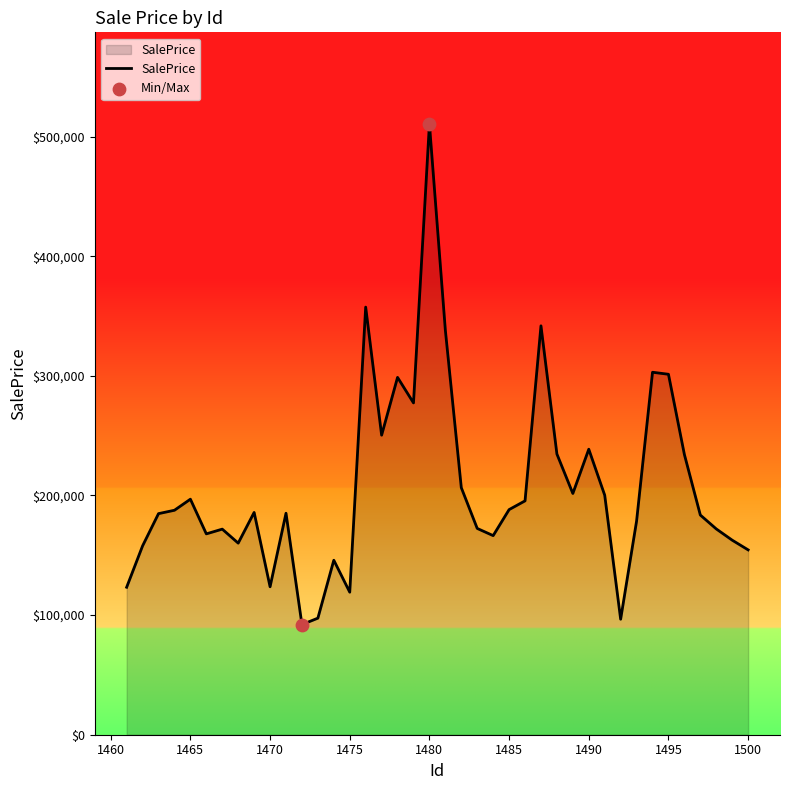

What is the minimum value shown in the chart?

92061.3